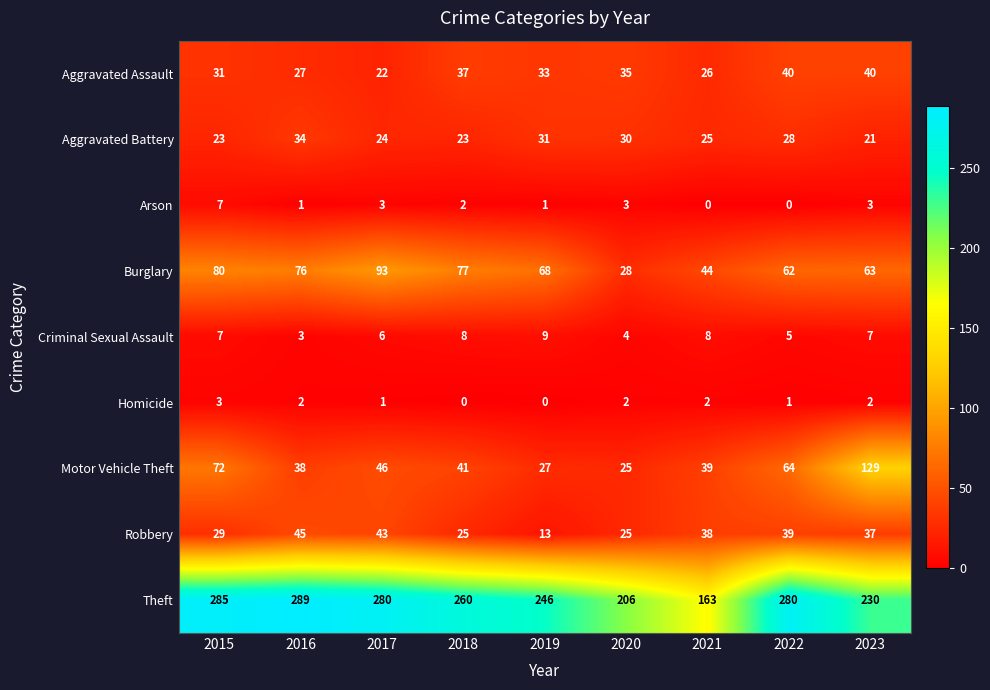

Which series has the largest total across all categories?

Theft